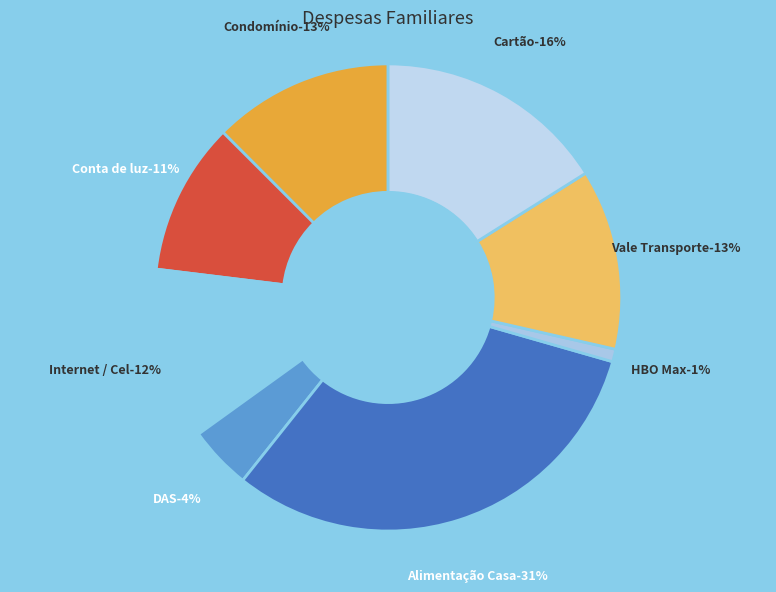

To the nearest percent, what is the combined percentage of Alimentação Casa and Conta de luz?

42%